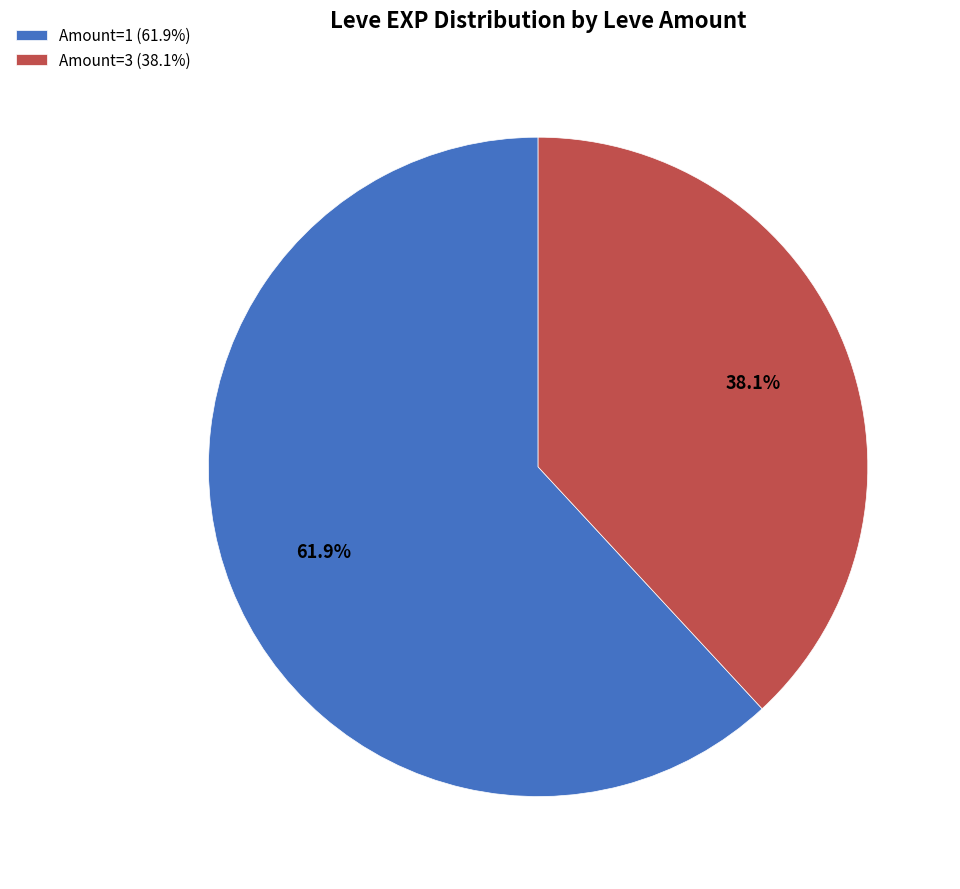

Which has a higher value, Amount=1 (61.9%) or Amount=3 (38.1%)?

Amount=1 (61.9%)